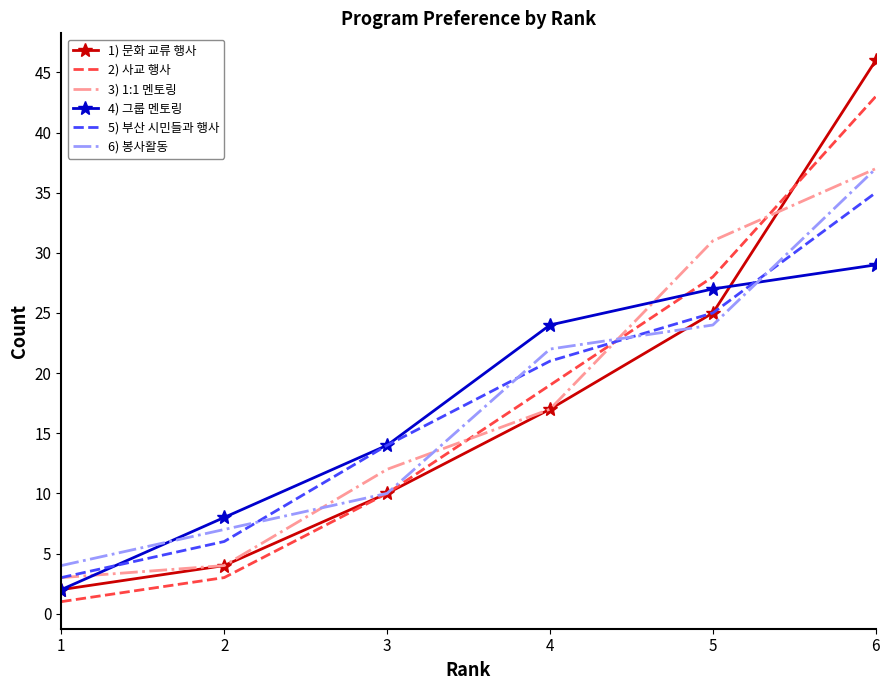

At which category is the sum across all series the highest?

6